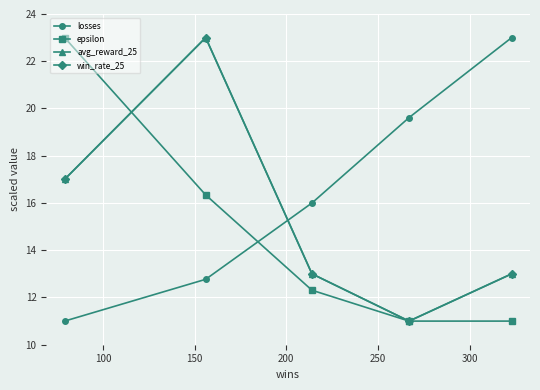

Is this an area chart (filled region under the line)?

No